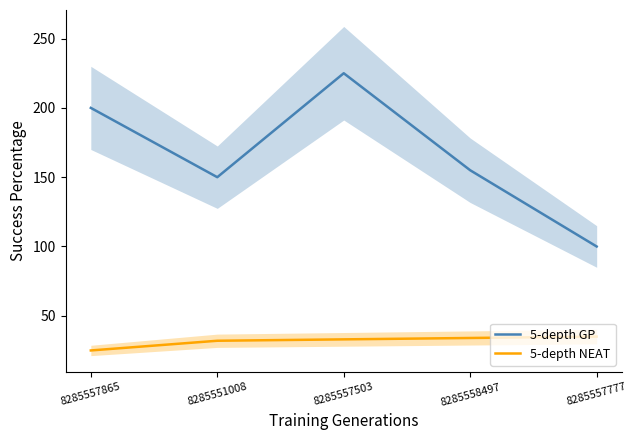

The 5-depth NEAT series shows 13 at 8285557777. True or false?

False